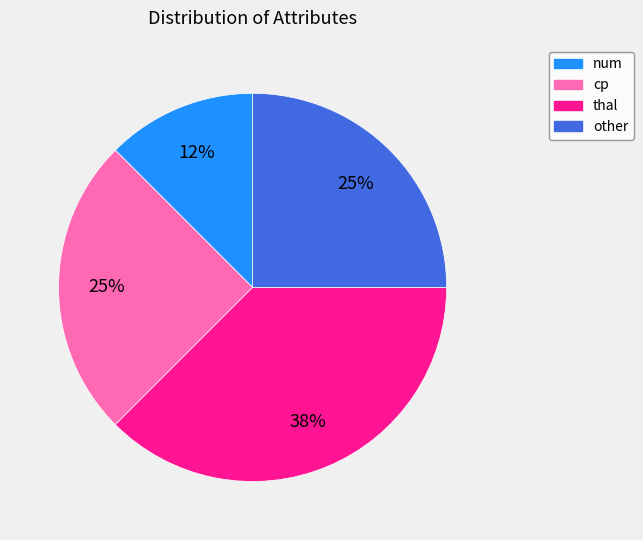

The other slice represents 25% of the pie. True or false?

True